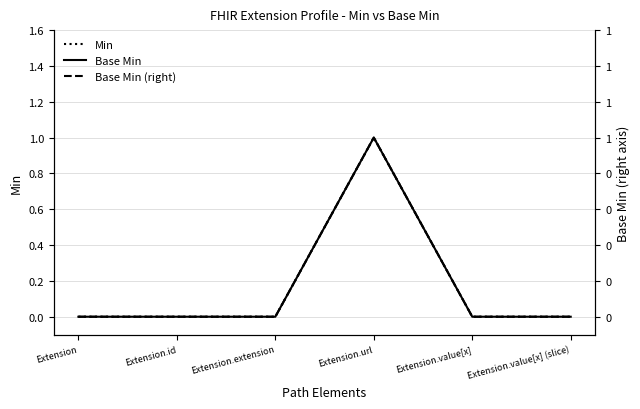

True or false: Base Min has a value of 1 at Extension.value[x].

False